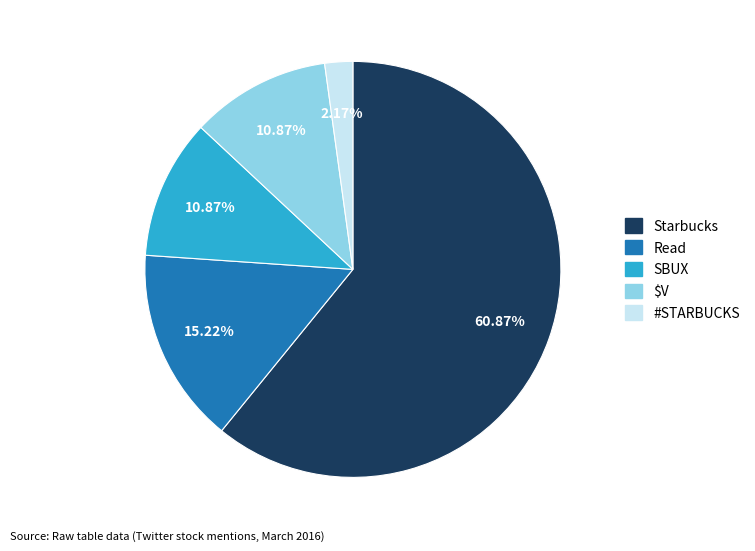

Is there a majority slice in this chart?

Yes